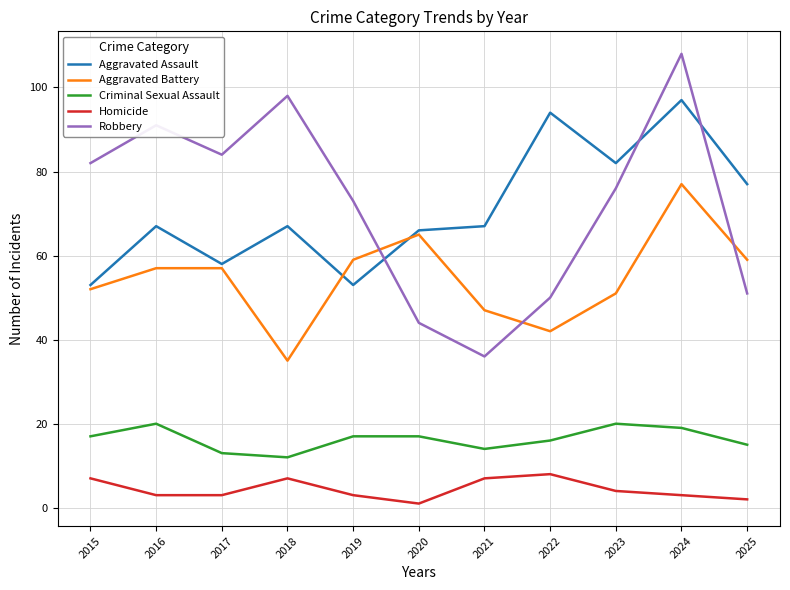

What are all the series names shown in the legend?

Aggravated Assault, Aggravated Battery, Criminal Sexual Assault, Homicide, Robbery